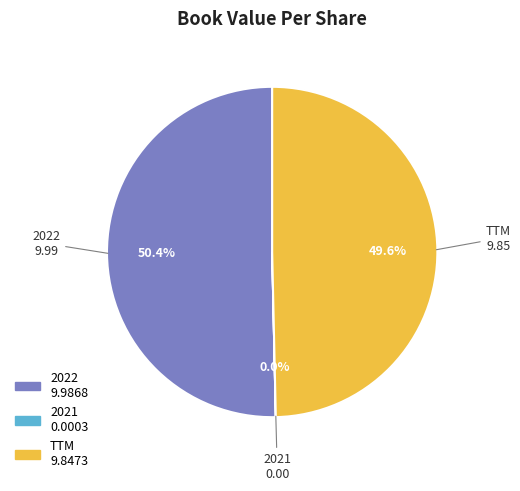

Which has a higher value, TTM or 2022?

2022